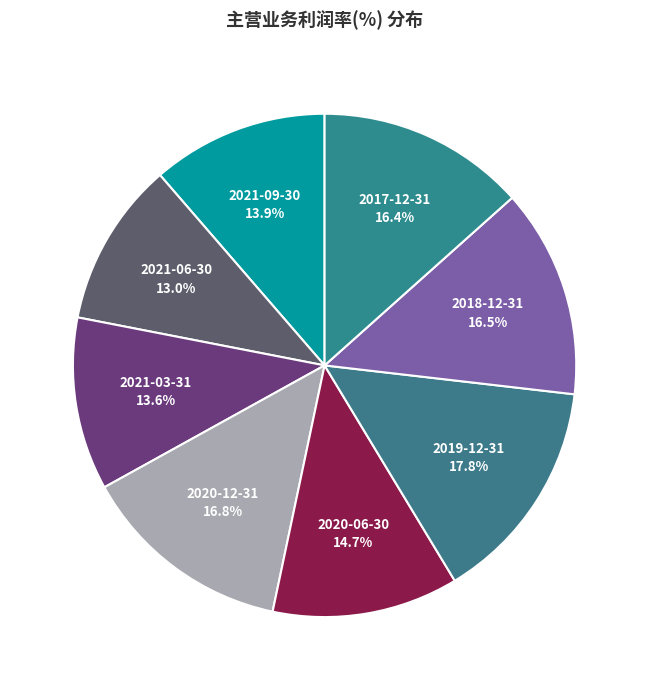

Is there a majority slice in this chart?

No